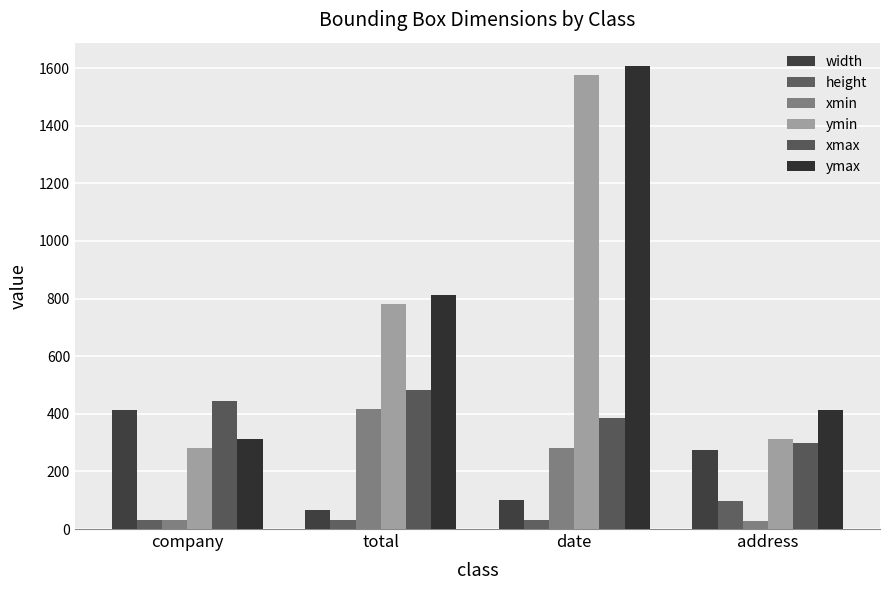

At which label is xmin closest to 221?

date